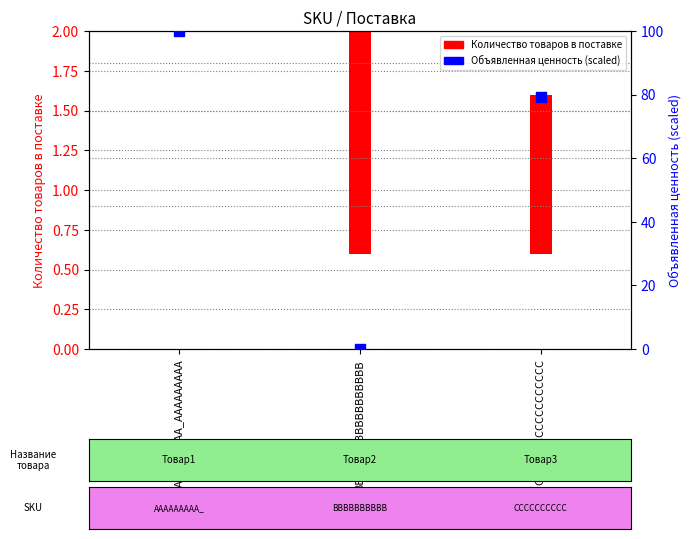

What is the change in value from AAAAAAAAA_AAAAAAAAA to BBBBBBBBBBBBBBBBBB?

-100.0